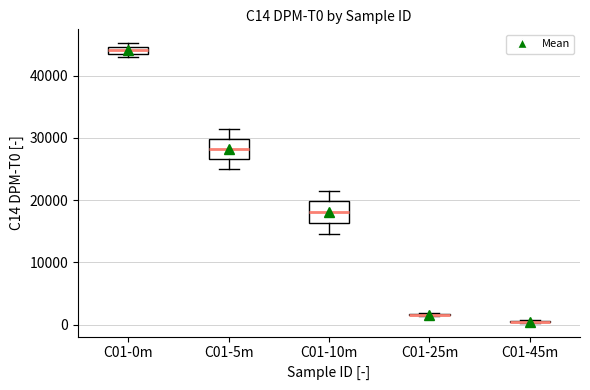

Where does the median line of the box for C01-5m sit on the y-axis? The values are not printed on the chart, so give them approximately, as read against the axis.

28000